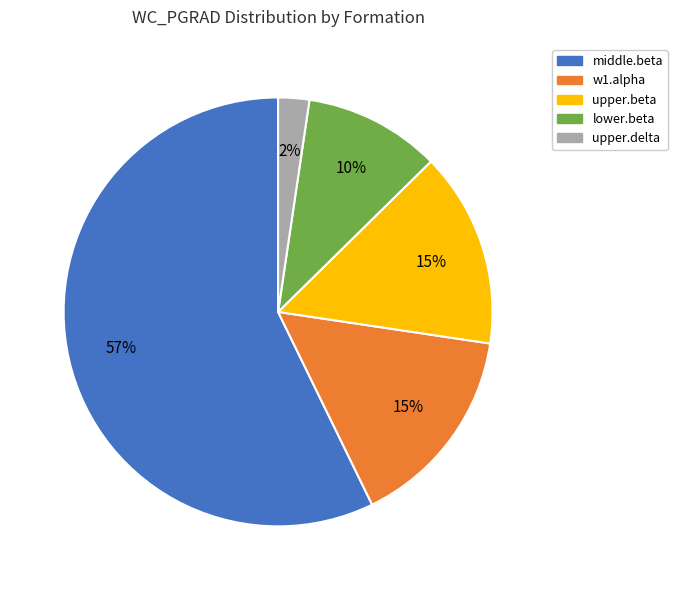

How many slices are in this pie chart?

5